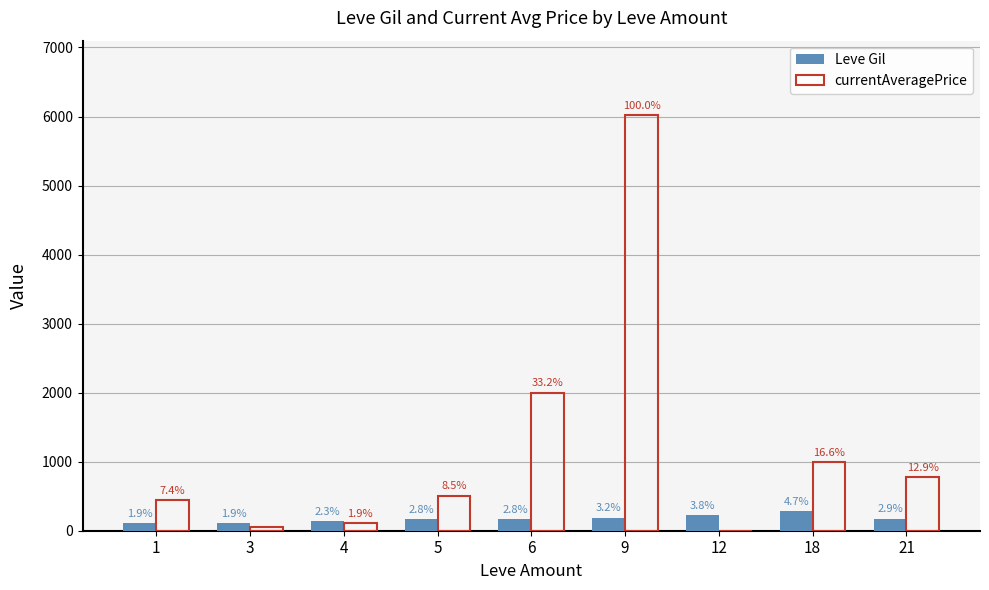

What are all the series names shown in the legend?

Leve Gil, currentAveragePrice